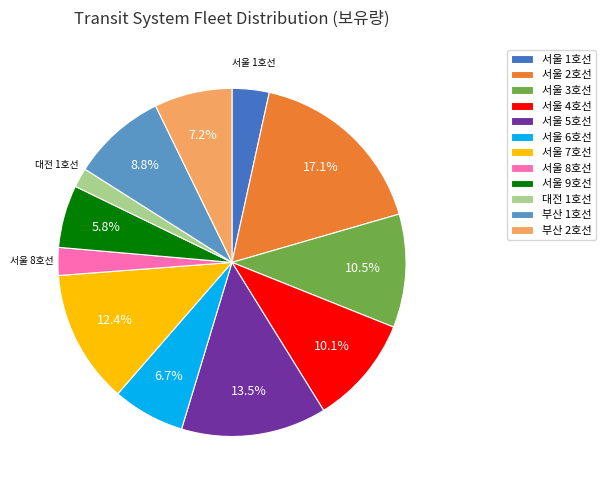

Between 서울 4호선 and 서울 6호선, which is larger?

서울 4호선